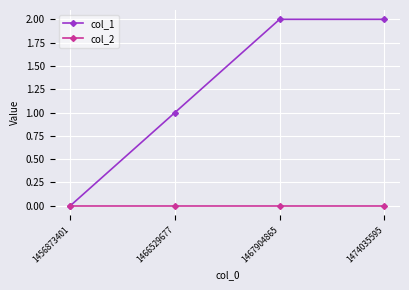

The col_1 series shows 1 at 1466529677. True or false?

True